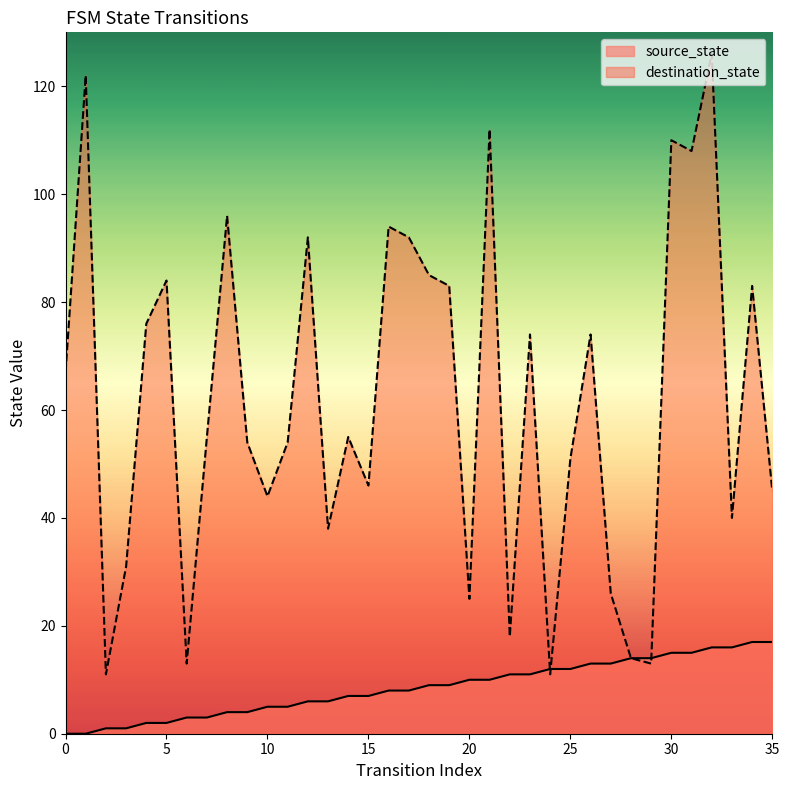

What is the value of the destination_state point at the 16th from the left?

46